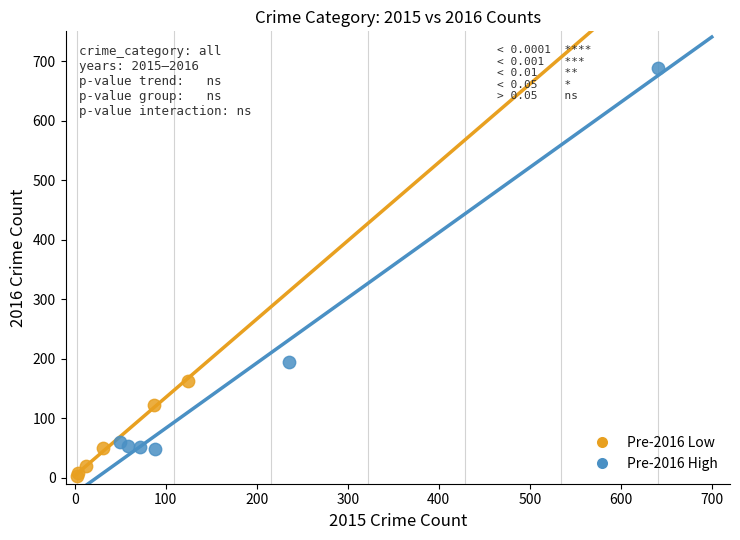

Which series contains the highest Y value?

Pre-2016 High